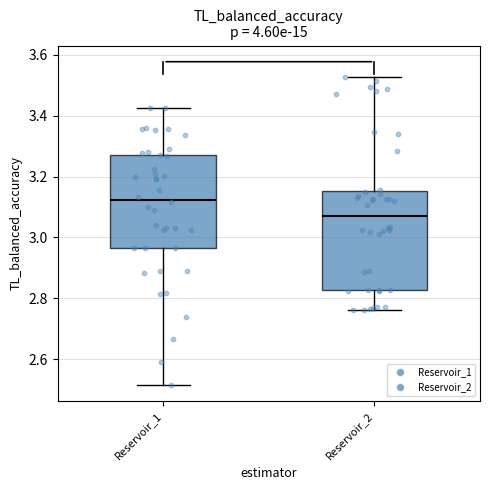

Reading left to right, transcribe this box plot: for each box, give where its median line is, the range the box spans, and where its two whiskers end, as read against the y-axis. The values are not printed on the chart, so give them approximately, as read against the axis.

Reservoir_1: median 3.12, box 2.96 to 3.28, whiskers 2.52 to 3.42
Reservoir_2: median 3.06, box 2.82 to 3.16, whiskers 2.76 to 3.52